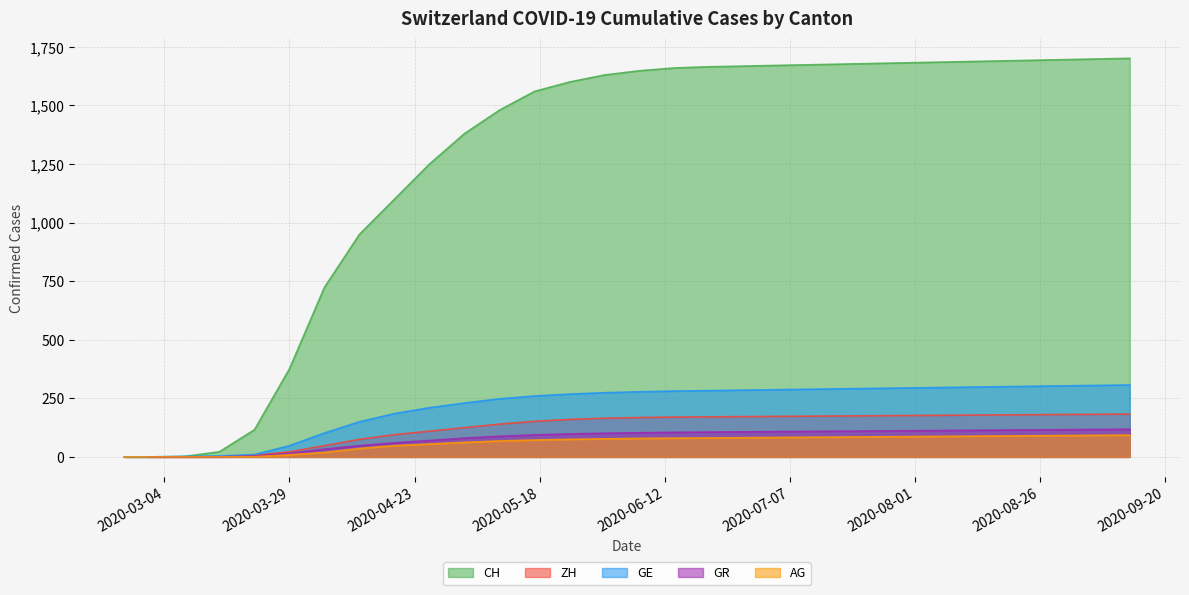

Count the number of categories in the chart.

30